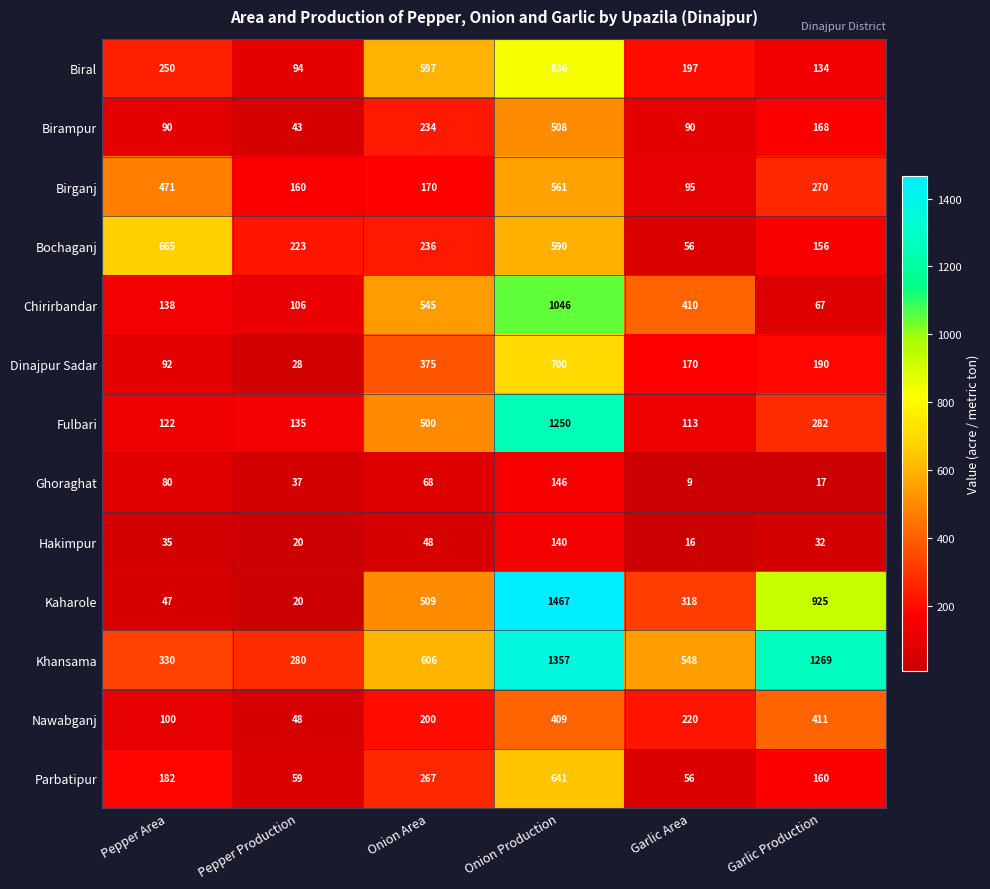

What is the difference between the maximum and minimum values in the Bochaganj series?

609